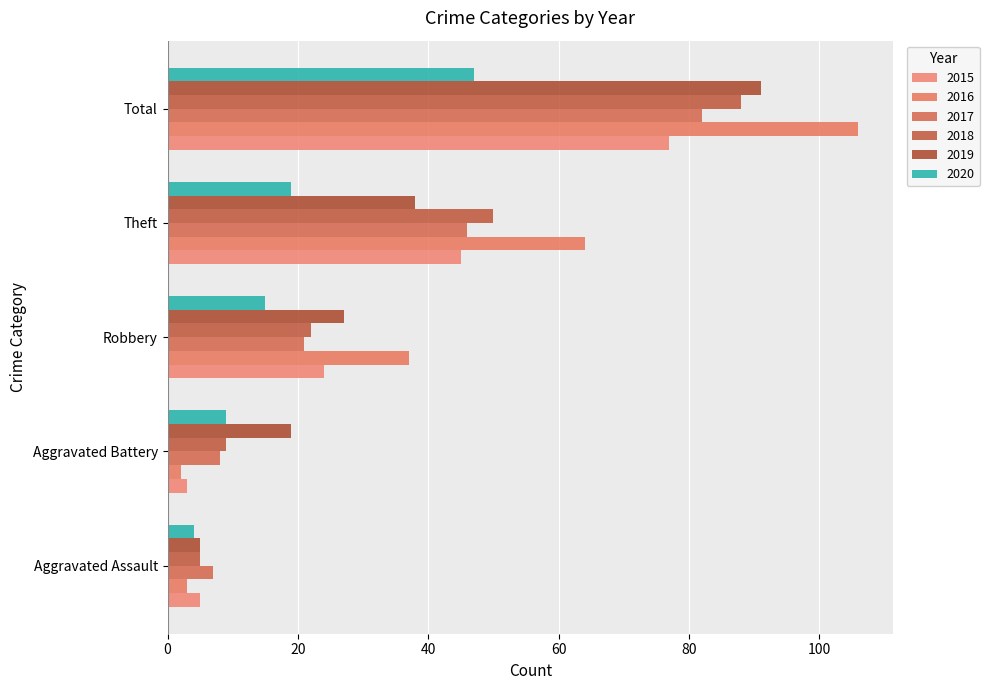

How many values in the 2020 series are below 15?

2